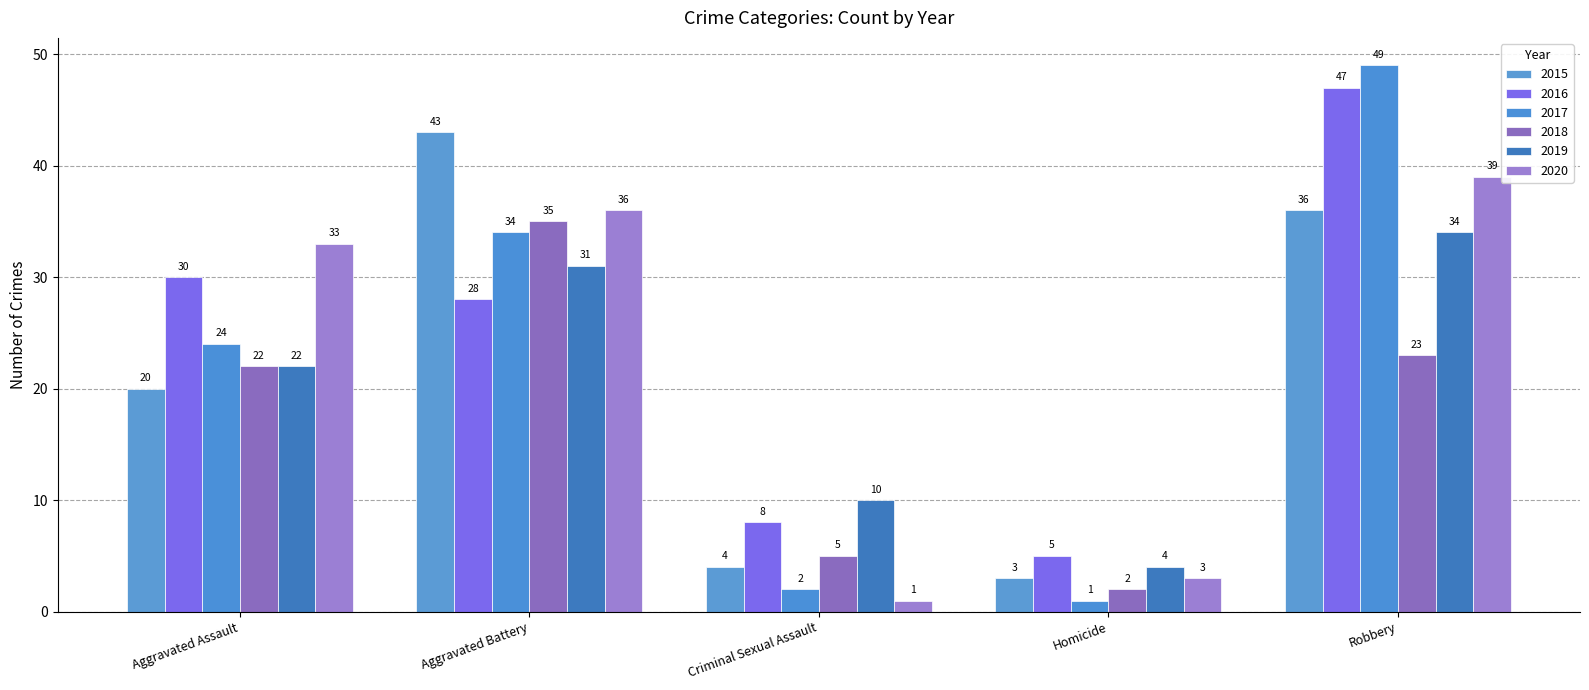

Reading right to left, list all the values displayed in this chart.

2015: 36	3	4	43	20
2016: 47	5	8	28	30
2017: 49	1	2	34	24
2018: 23	2	5	35	22
2019: 34	4	10	31	22
2020: 39	3	1	36	33